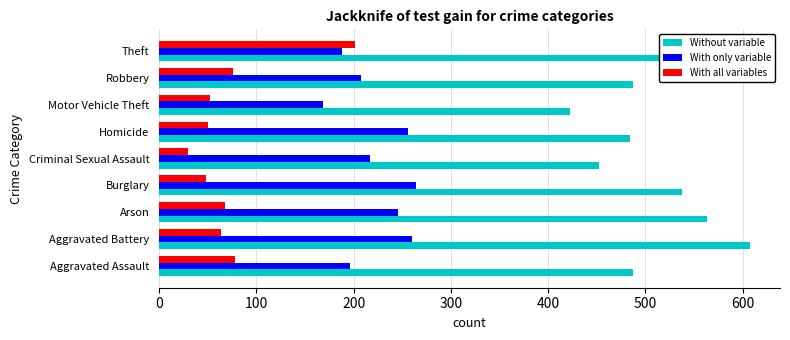

The value of With all variables at Theft is 201. True or false?

True